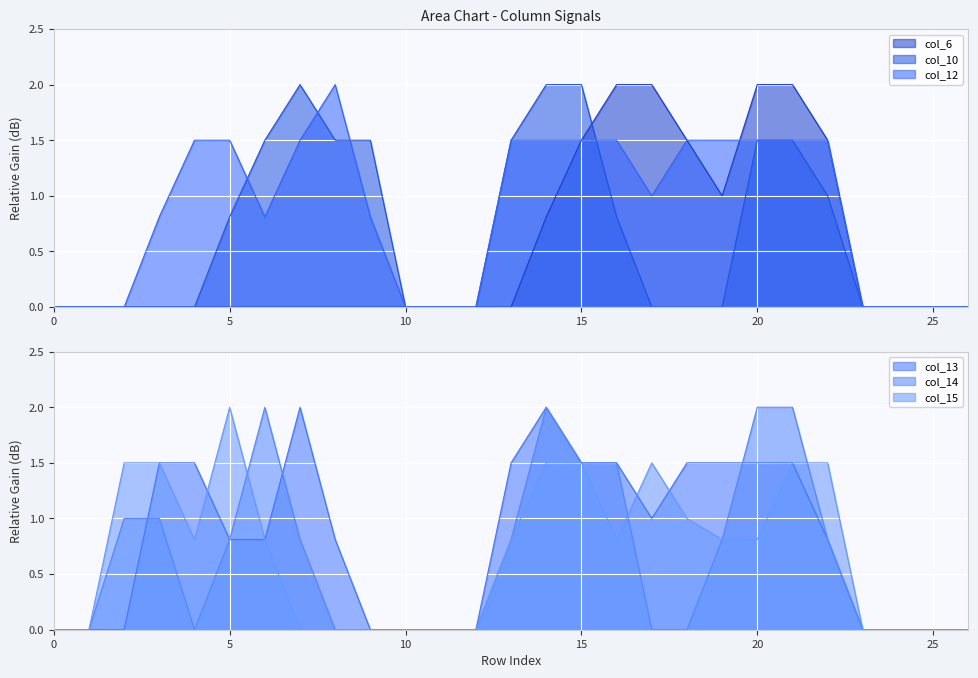

Between 16 and 21, which series saw the biggest shift?

col_10